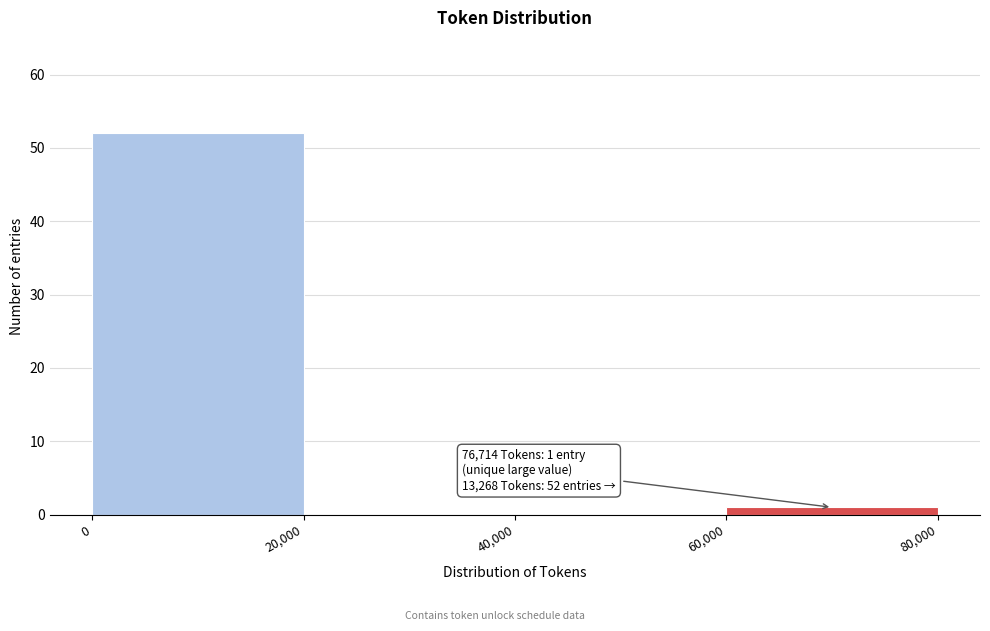

Over which range of the x-axis is the bar tallest?

0 to 20,000